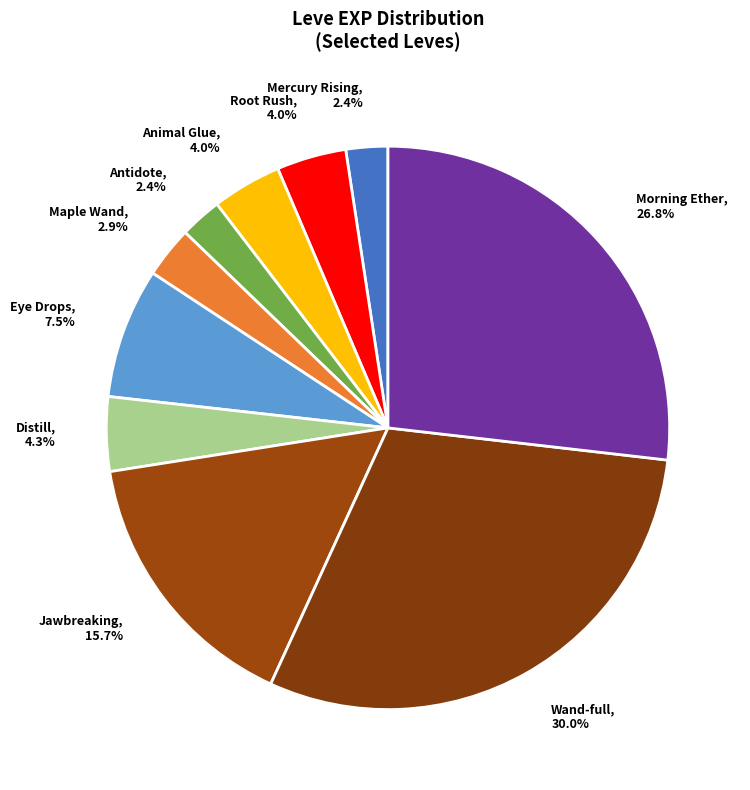

To the nearest percent, what is the difference between the largest and smallest slice percentages?

28%